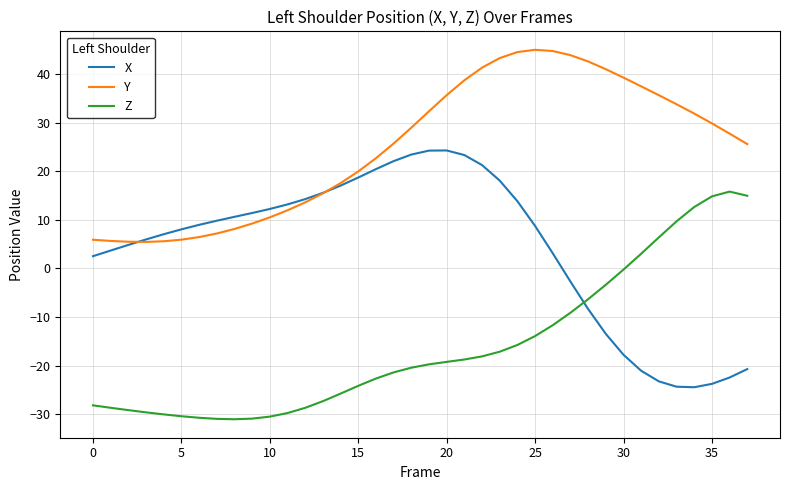

True or false: Z and X cross at least once.

True